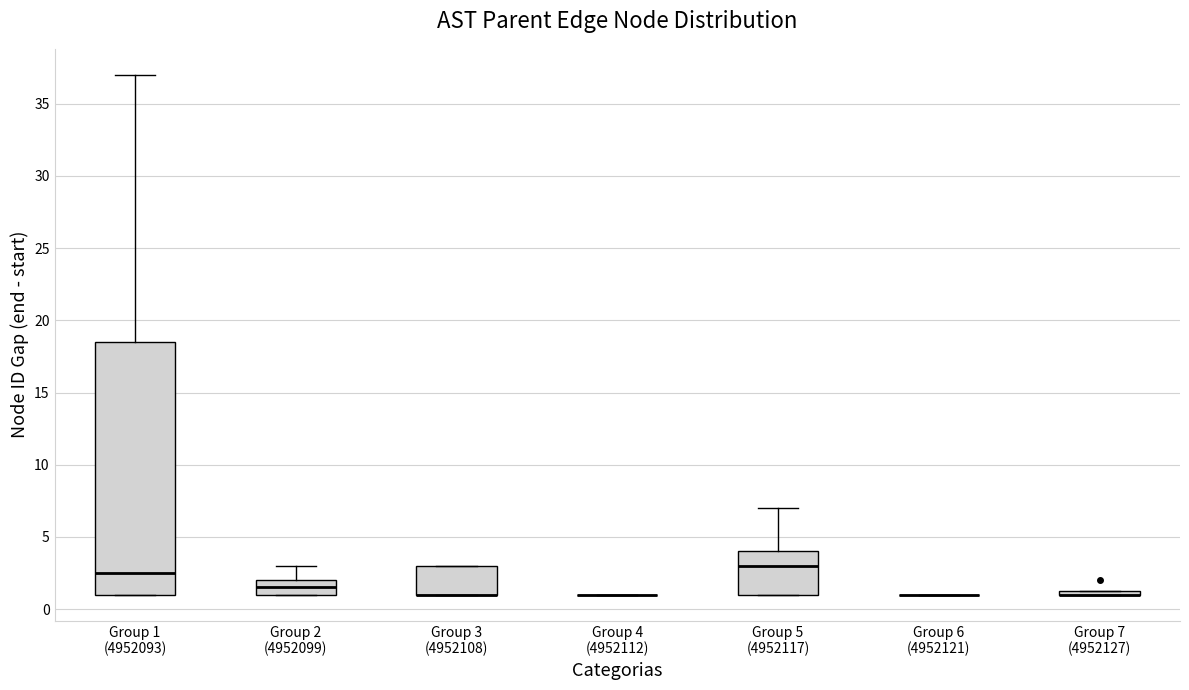

Which box is the tallest, from its lower edge to its upper edge?

Group 1 (4952093)